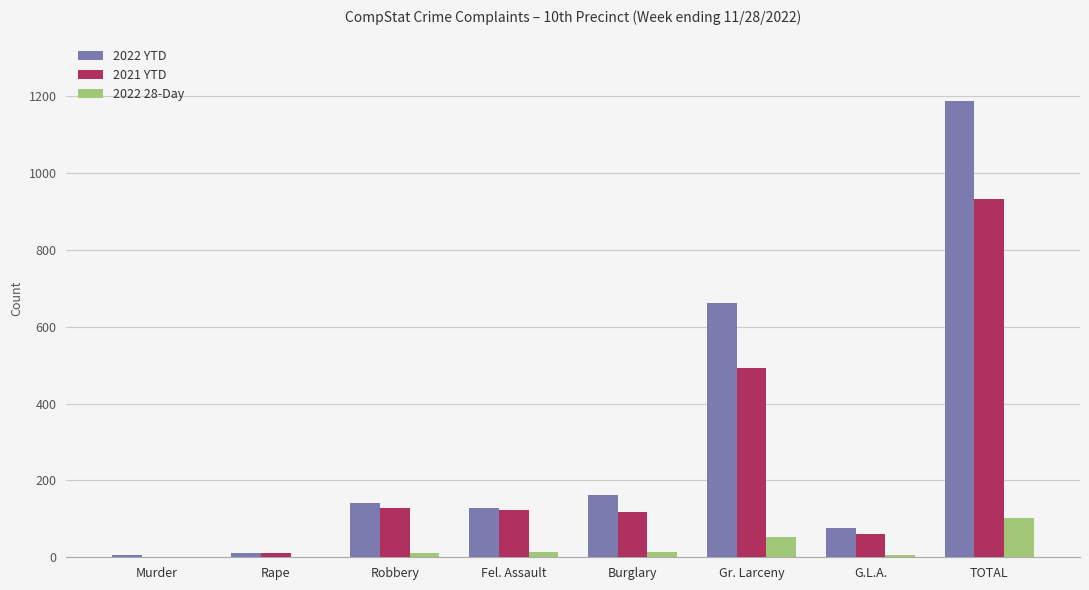

Is the value of 2021 YTD at Burglary greater than the value of 2022 YTD at TOTAL?

No